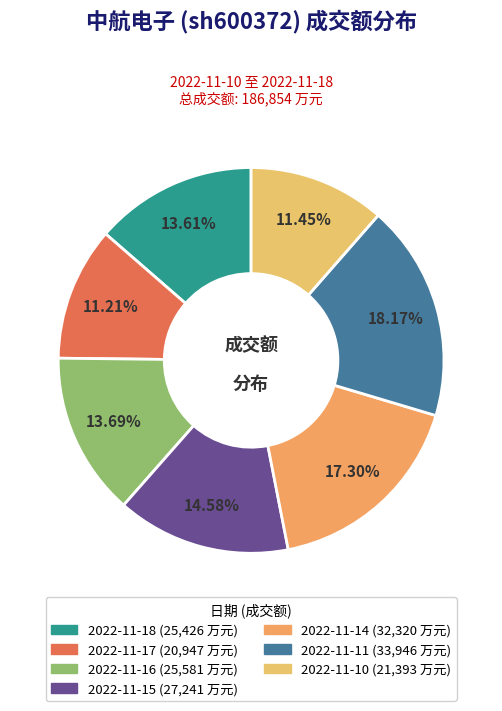

What portion of the pie excludes 2022-11-14?

82.7%